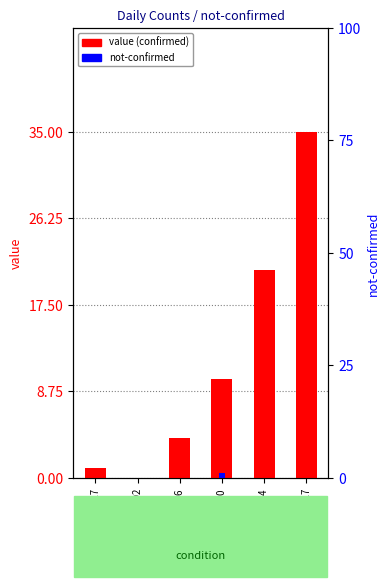

Is the value of value at 2020-03-10 greater than the value of not-confirmed at 2020-03-10?

Yes